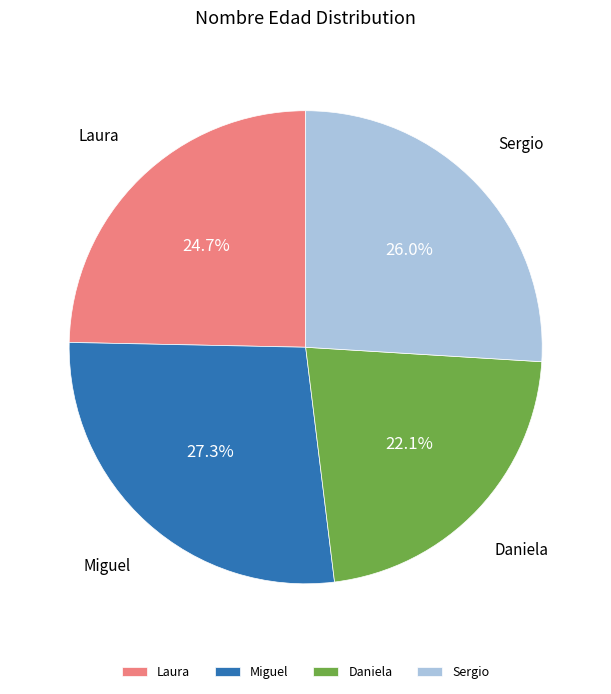

To the nearest percent, what percentage of the pie is Daniela?

22%